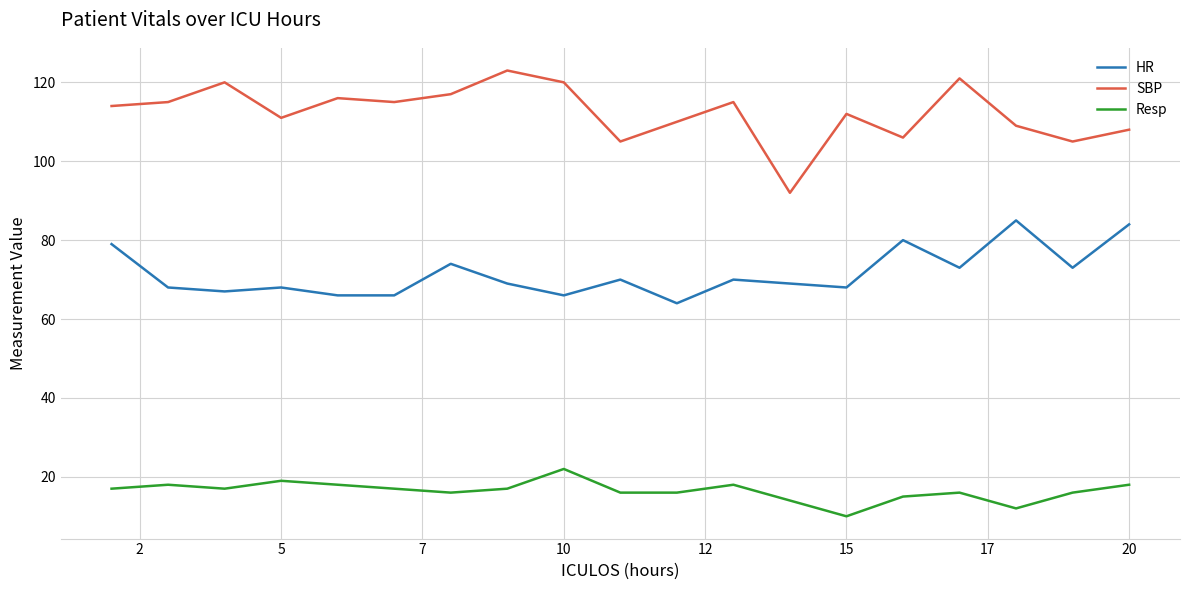

Reading left to right, list all the values displayed in this chart.

HR: 79	68	67	68	66	66	74	69	66	70	64	70	69	68	80	73	85	73	84
SBP: 114	115	120	111	116	115	117	123	120	105	110	115	92	112	106	121	109	105	108
Resp: 17	18	17	19	18	17	16	17	22	16	16	18	14	10	15	16	12	16	18